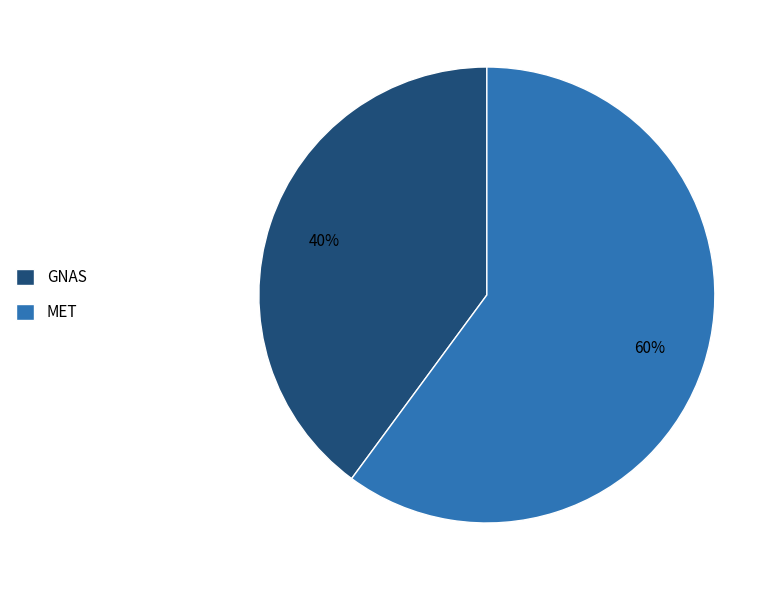

To the nearest percent, what is the difference between the largest and smallest slice percentages?

20%